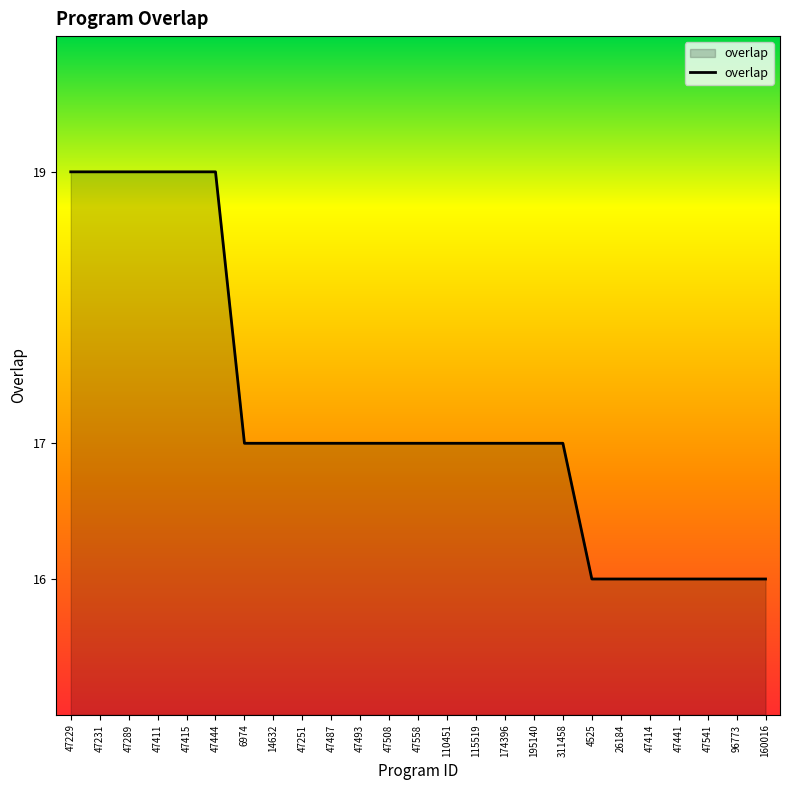

Reading right to left, transcribe all the data shown in this chart.

160016=16	96773=16	47541=16	47441=16	47414=16	26184=16	4525=16	311458=17	195140=17	174396=17	115519=17	110451=17	47558=17	47508=17	47493=17	47487=17	47251=17	14632=17	6974=17	47444=19	47415=19	47411=19	47289=19	47231=19	47229=19